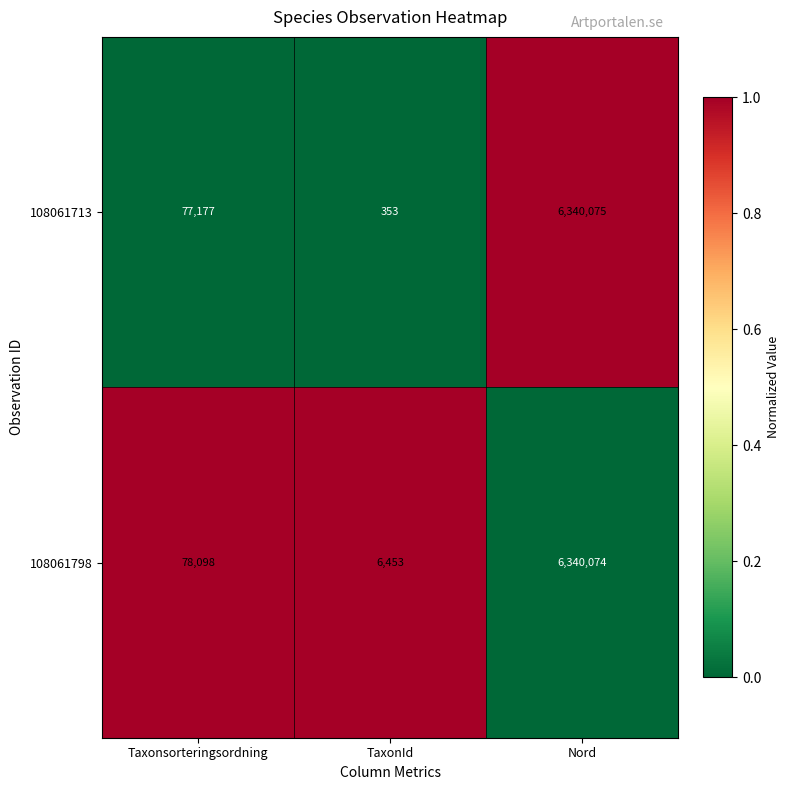

List the series in order of their peak value, highest first.

108061713, 108061798